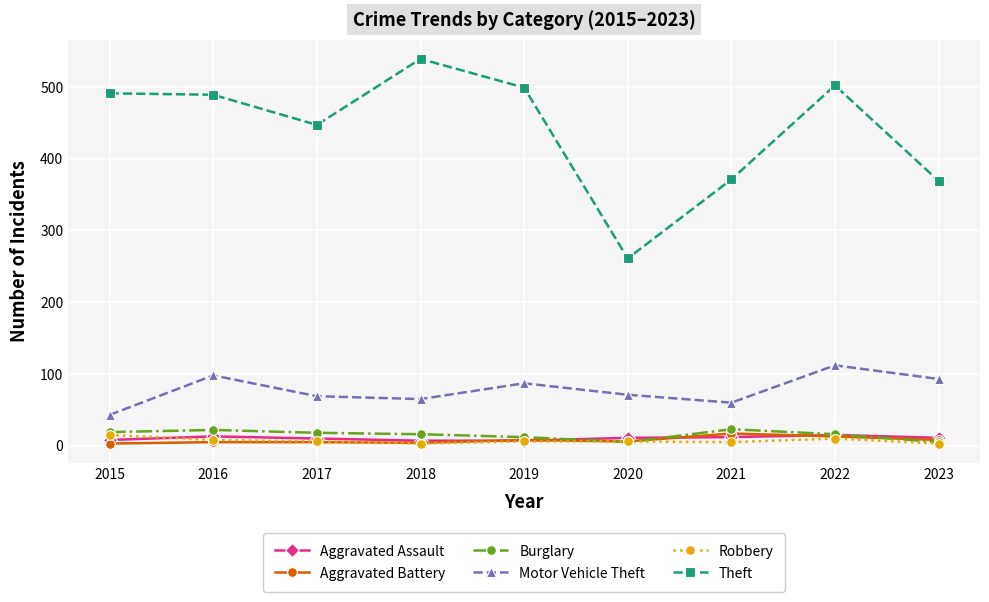

What is the total value across all series at 2021?

488